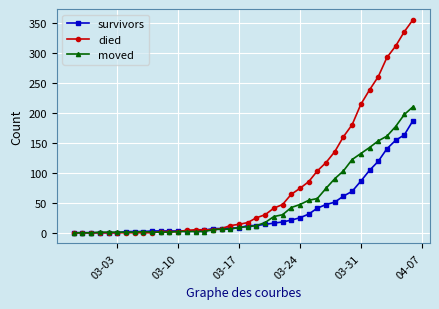

True or false: moved has more than 0 interior local peaks.

True